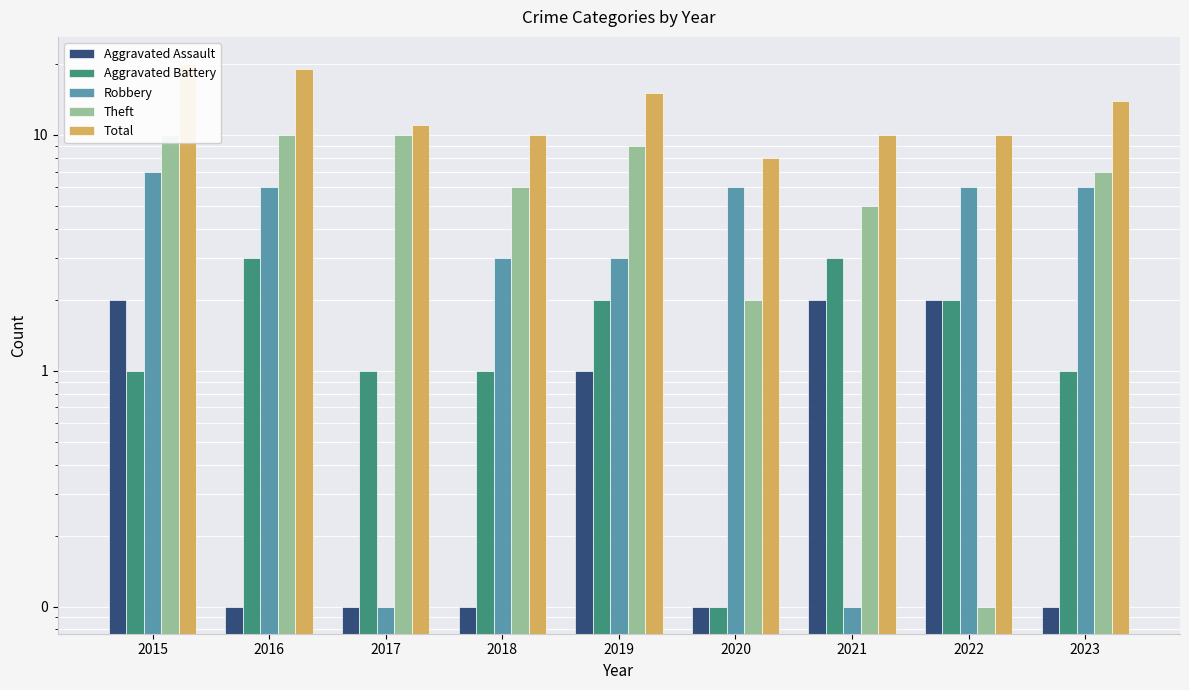

What are all the series names shown in the legend?

Aggravated Assault, Aggravated Battery, Robbery, Theft, Total